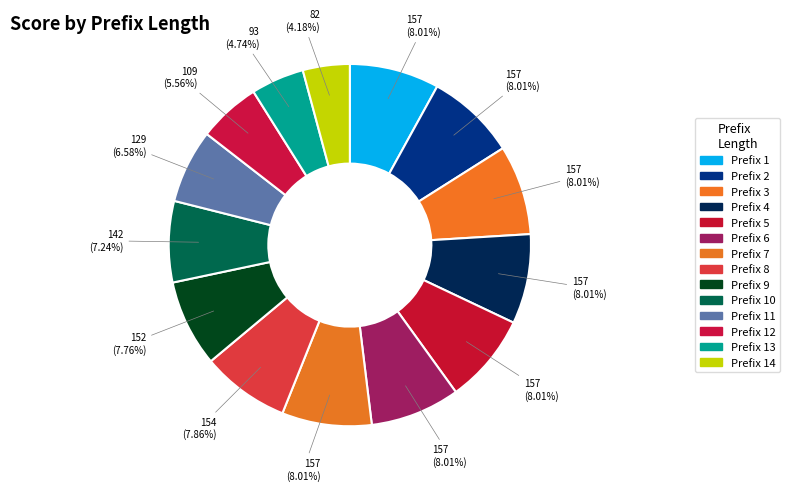

To the nearest percent, what is the average slice percentage?

7%